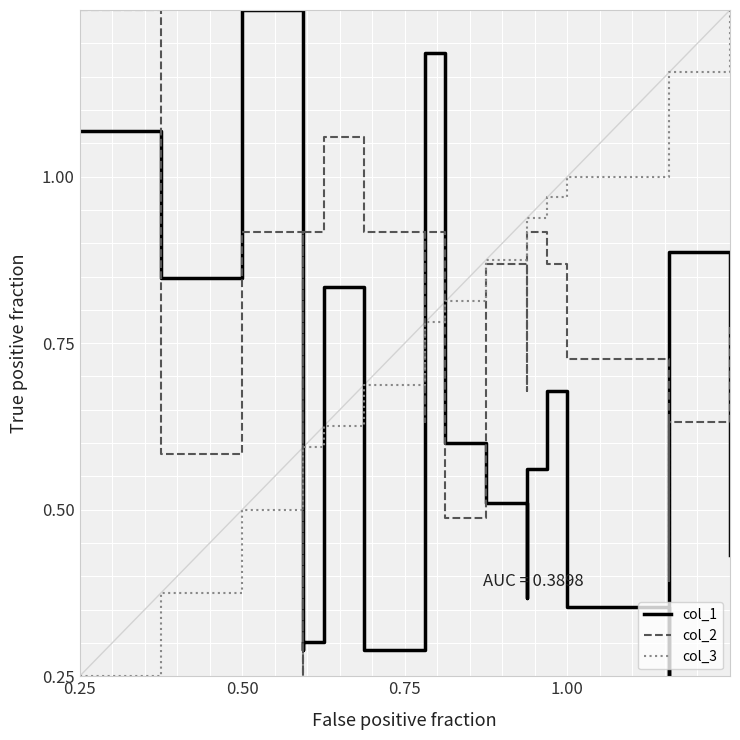

Rank the series by their maximum value, from lowest to highest.

col_1, col_2, col_3